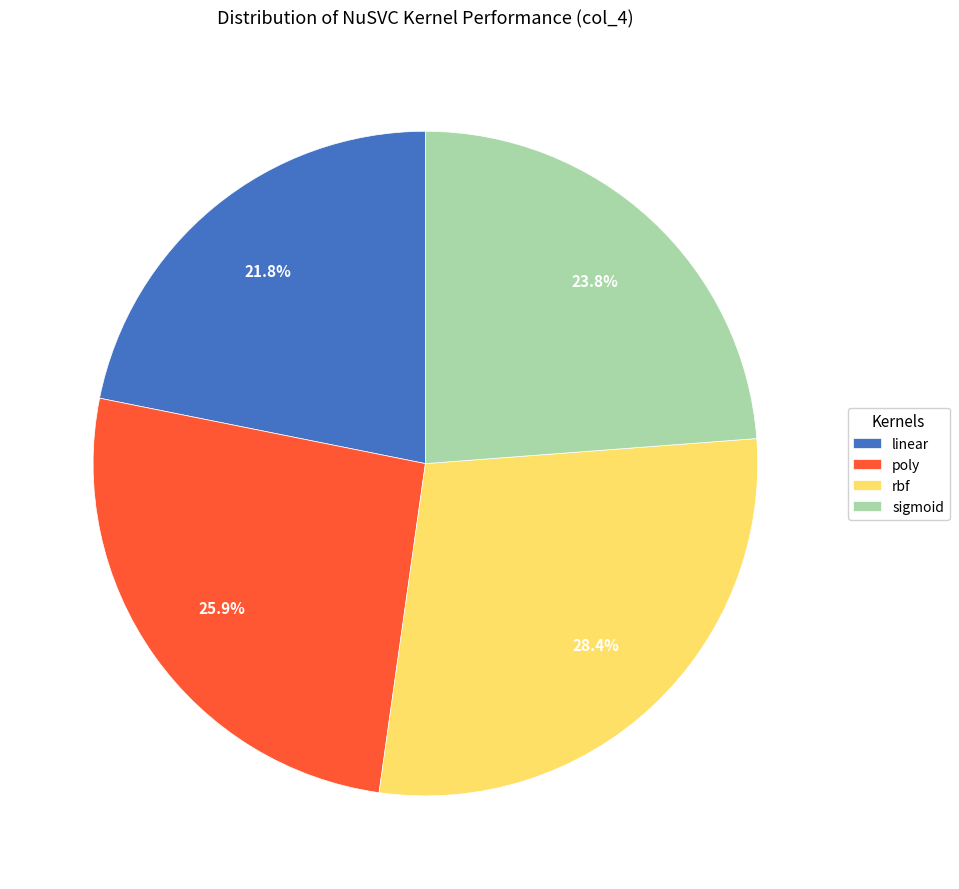

To the nearest percent, what is the average slice percentage?

25%